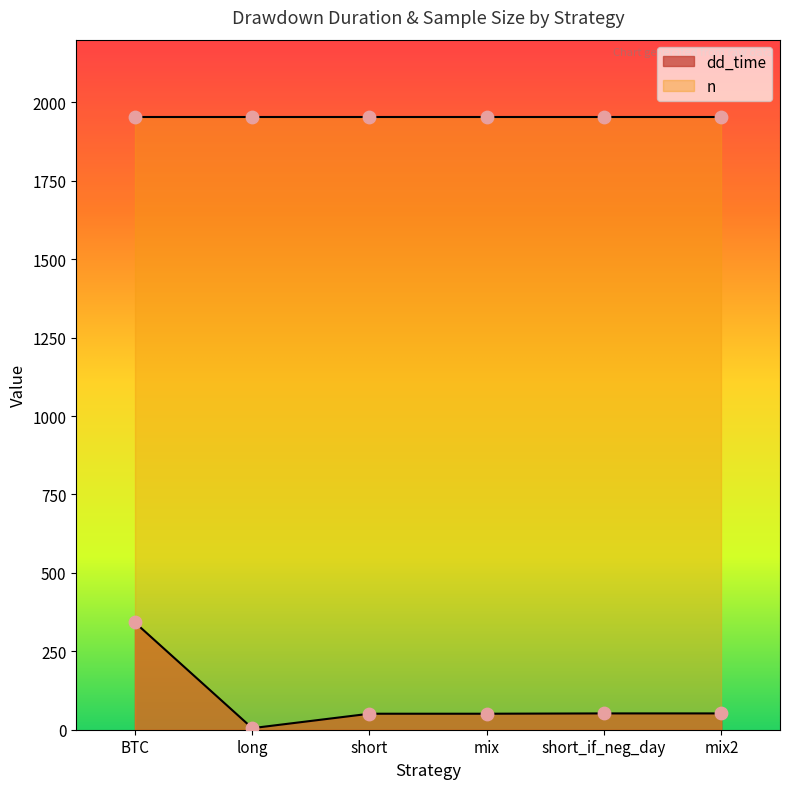

What is the change in value from BTC to long?

-337